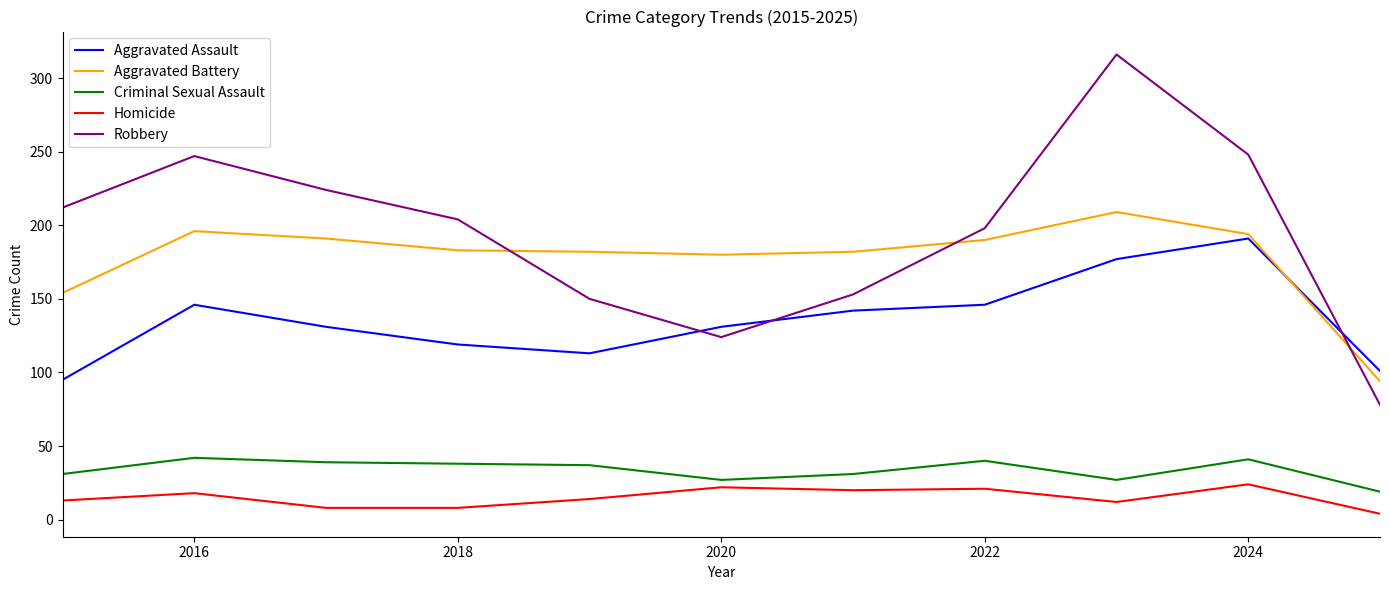

What is the highest value of the Criminal Sexual Assault series?

42